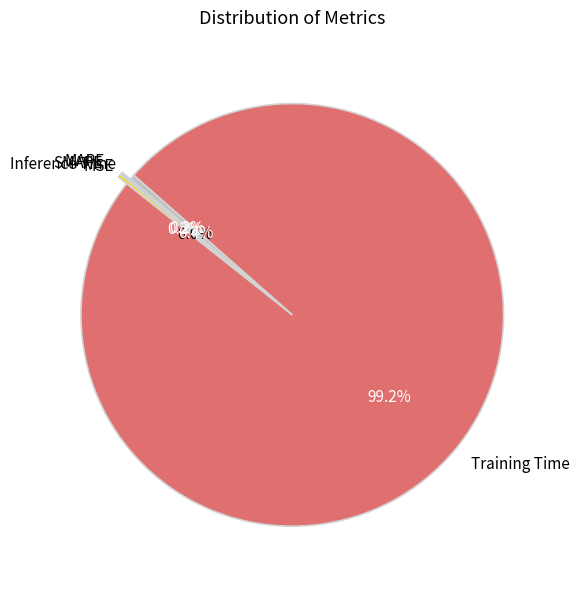

The Training Time slice represents 99% of the pie. True or false?

True